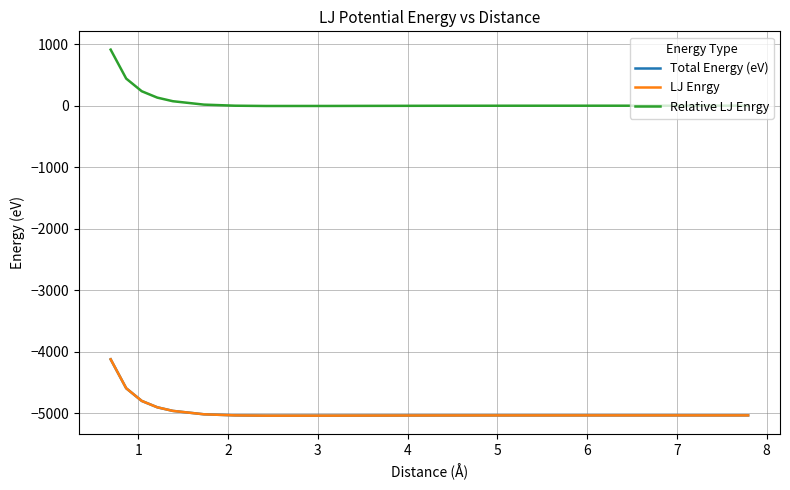

What is the smallest value displayed?

-5038.8